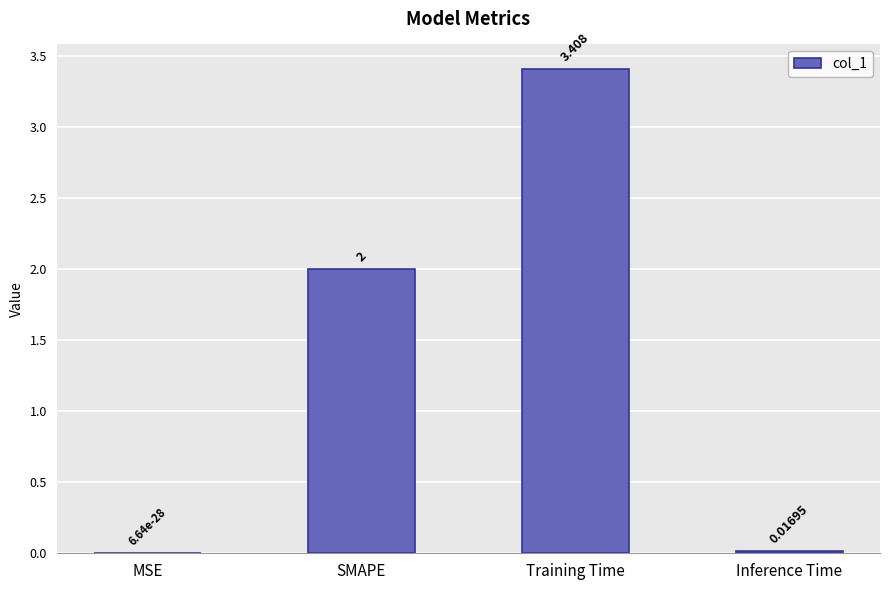

Which label corresponds to the largest value in the chart?

Training Time